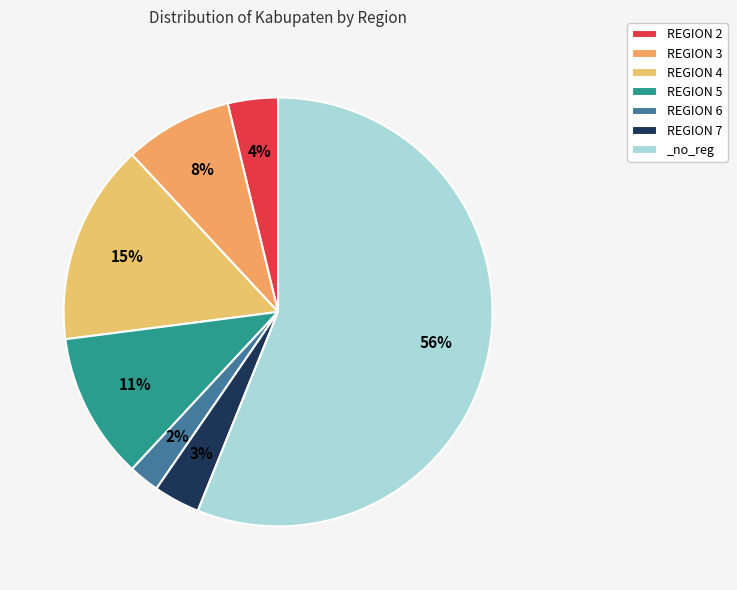

Which category accounts for the majority?

_no_reg